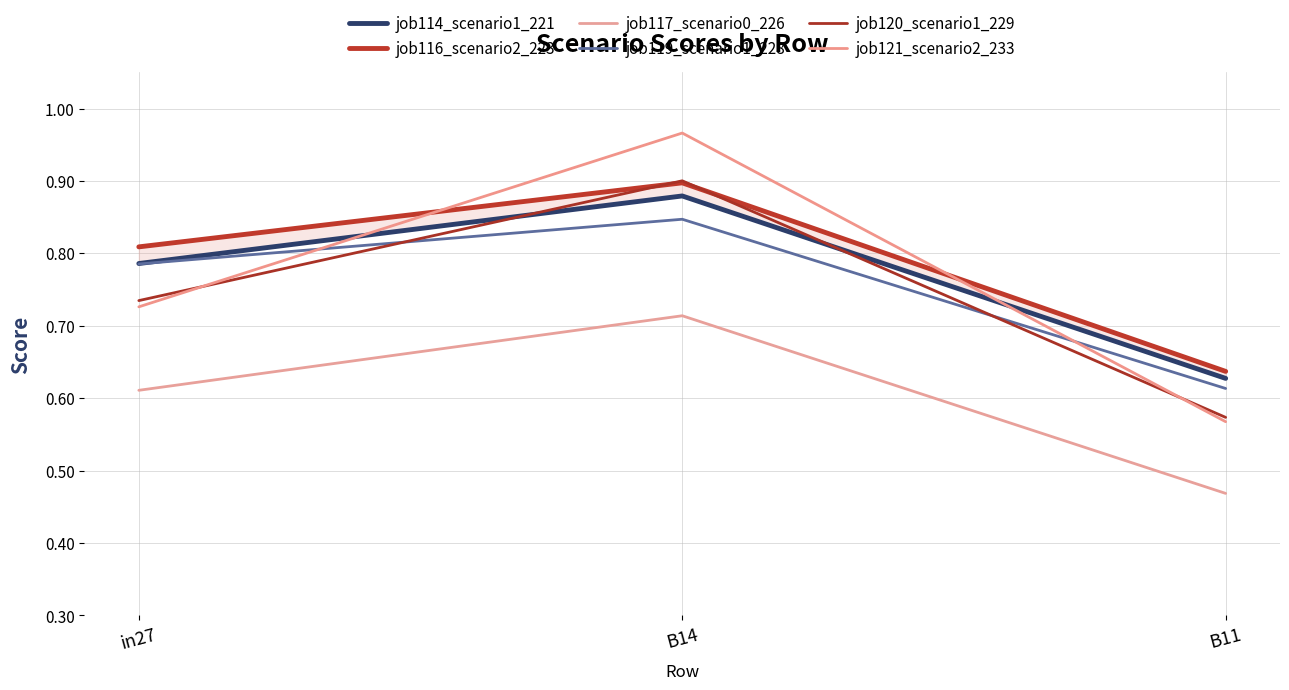

What is the sum of the job117_scenario0_226 values at in27 and B11?

1.1